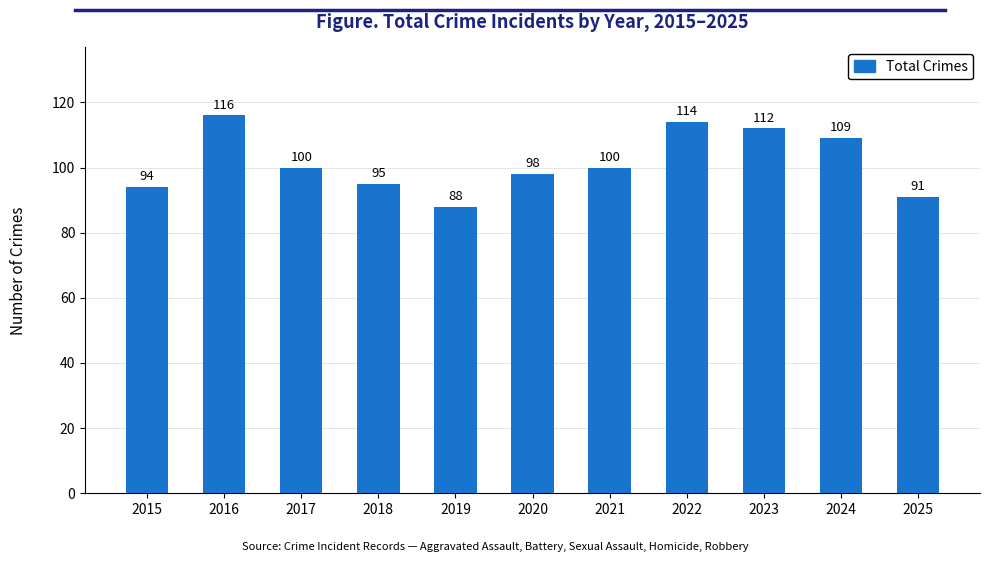

How many data points does each series have?

11